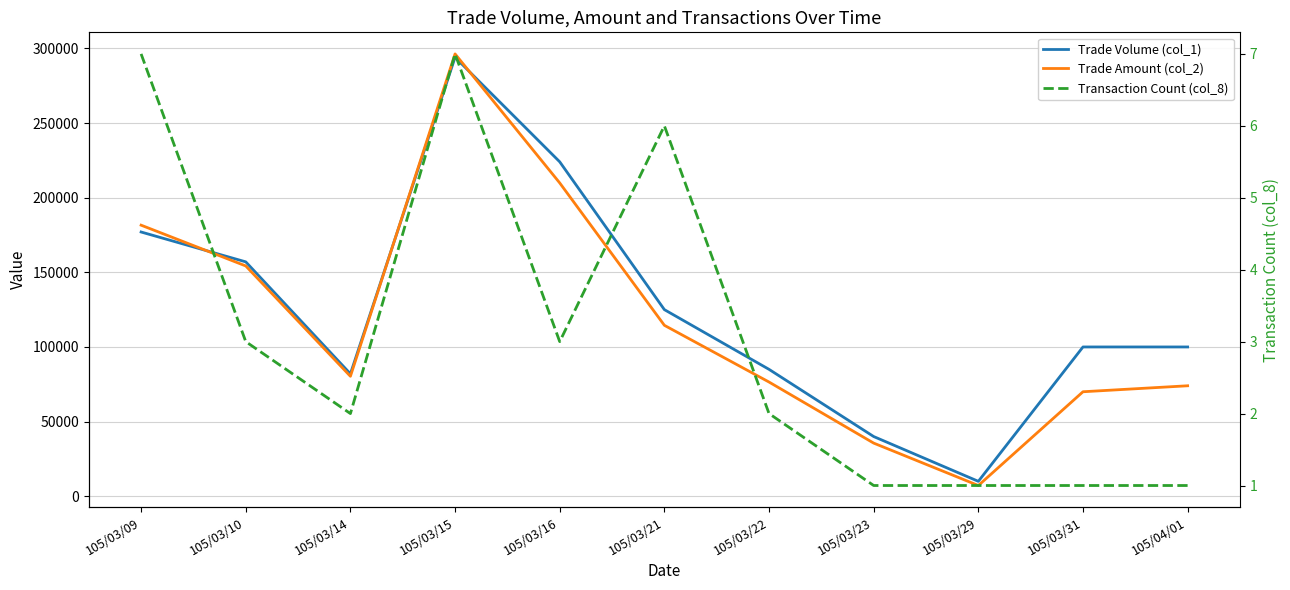

What is the sum of all Trade Amount (col_2) values?

1300130